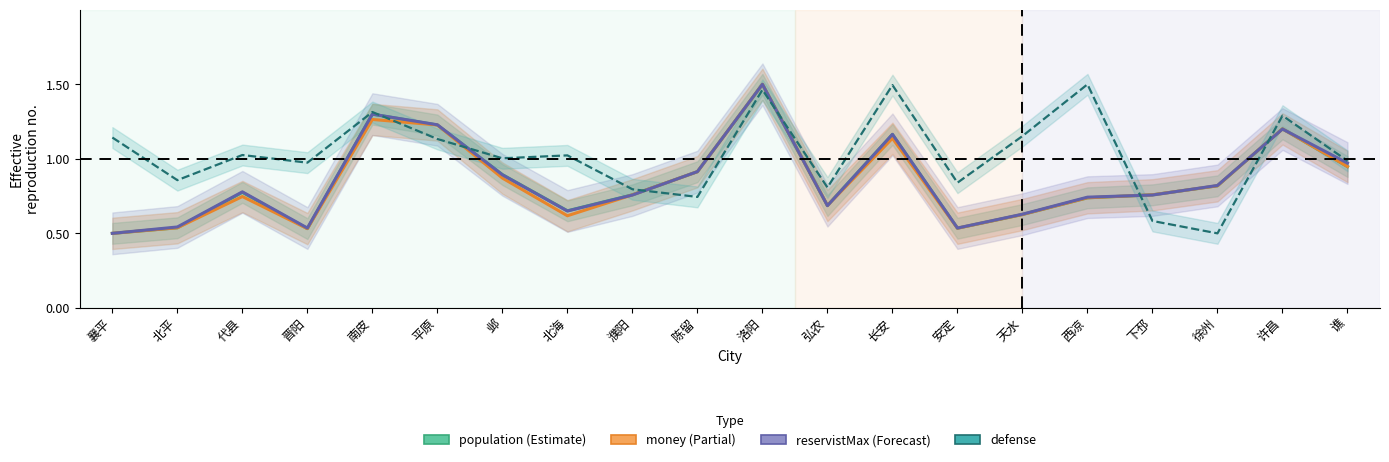

Which series has the widest spread of values?

population